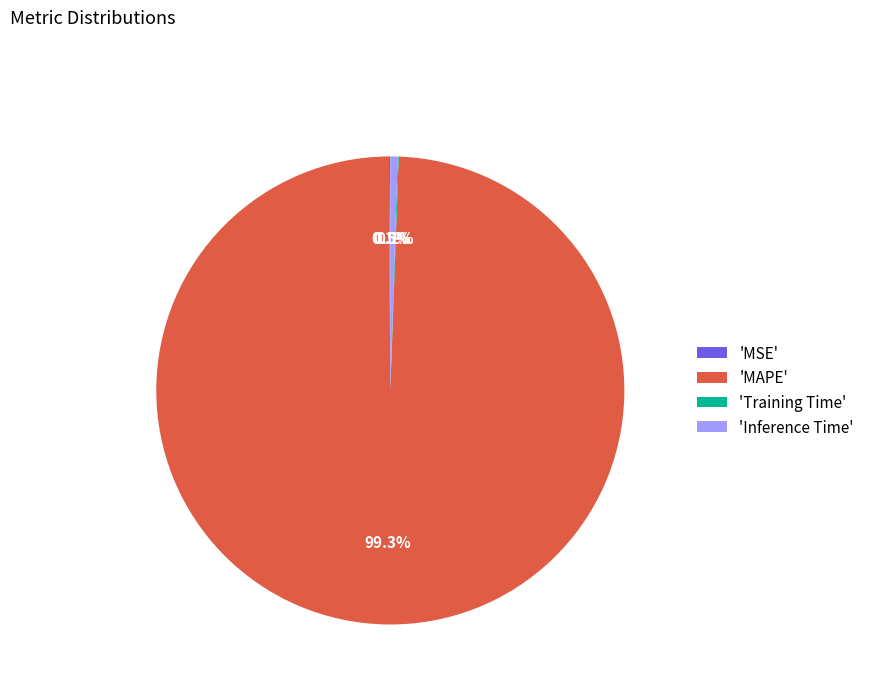

Which category has the biggest portion of the pie?

'MAPE'